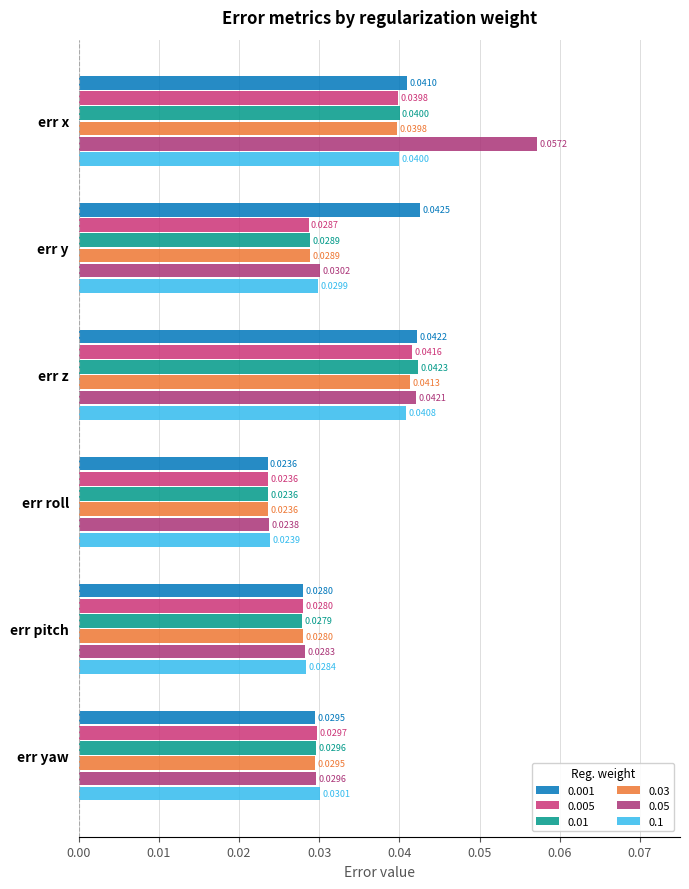

Reading left to right, transcribe all the data shown in this chart.

0.001: err x=0.0	err y=0.0	err z=0.0	err roll=0.0	err pitch=0.0	err yaw=0.0
0.005: err x=0.0	err y=0.0	err z=0.0	err roll=0.0	err pitch=0.0	err yaw=0.0
0.01: err x=0.0	err y=0.0	err z=0.0	err roll=0.0	err pitch=0.0	err yaw=0.0
0.03: err x=0.0	err y=0.0	err z=0.0	err roll=0.0	err pitch=0.0	err yaw=0.0
0.05: err x=0.1	err y=0.0	err z=0.0	err roll=0.0	err pitch=0.0	err yaw=0.0
0.1: err x=0.0	err y=0.0	err z=0.0	err roll=0.0	err pitch=0.0	err yaw=0.0